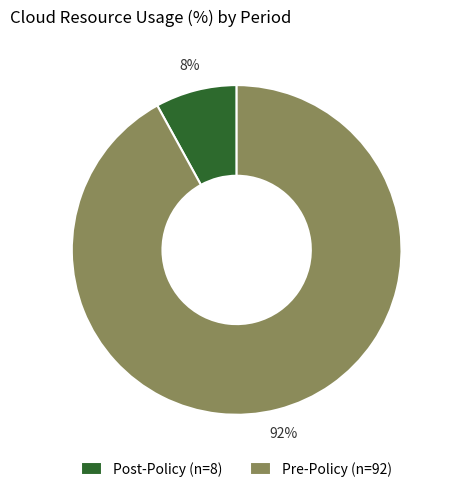

Between Pre-Policy (n=92) and Post-Policy (n=8), which is larger?

Pre-Policy (n=92)